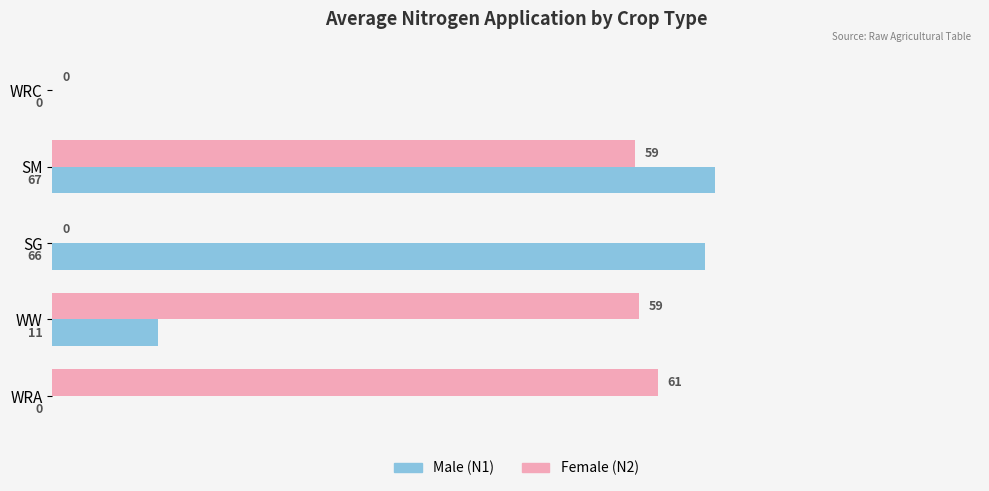

At which category is the sum across all series the highest?

SM